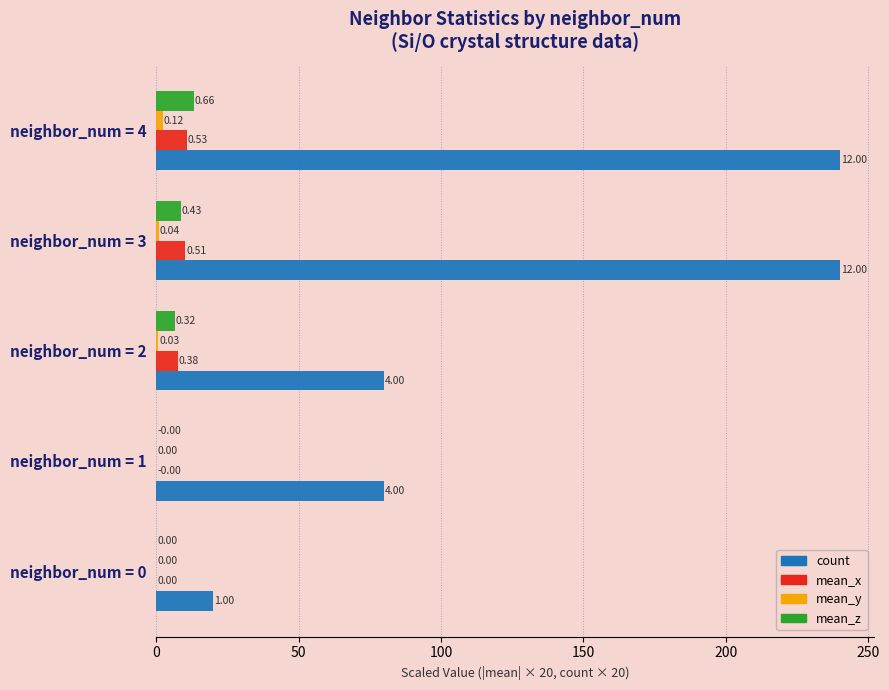

Reading left to right, transcribe all the data shown in this chart.

count: 20.0	80.0	80.0	240.0	240.0
mean_x: 0.0	0.0	7.6	10.2	10.6
mean_y: 0.0	0.0	0.6	0.8	2.3
mean_z: 0.0	0.0	6.5	8.6	13.1